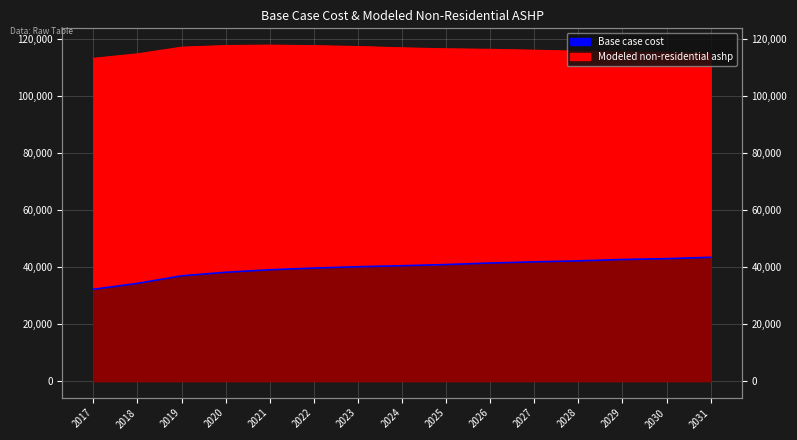

Which series changed the most between 2025 and 2029?

Base case cost